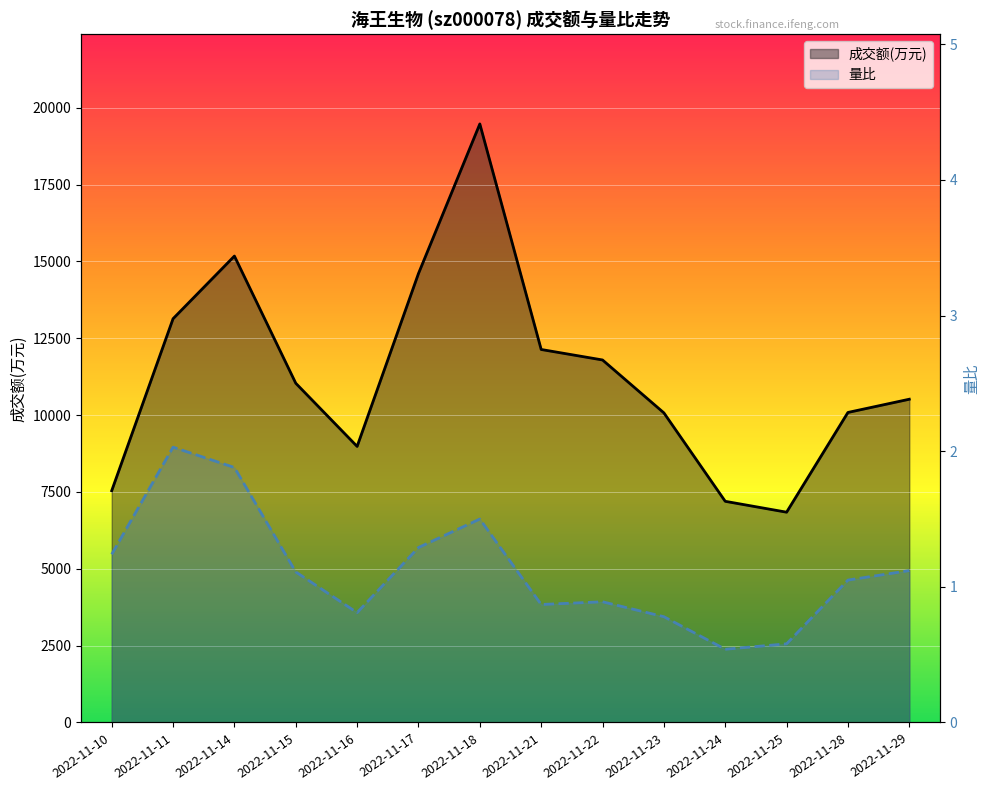

What is the total value across all series at 2022-11-23?

10072.8